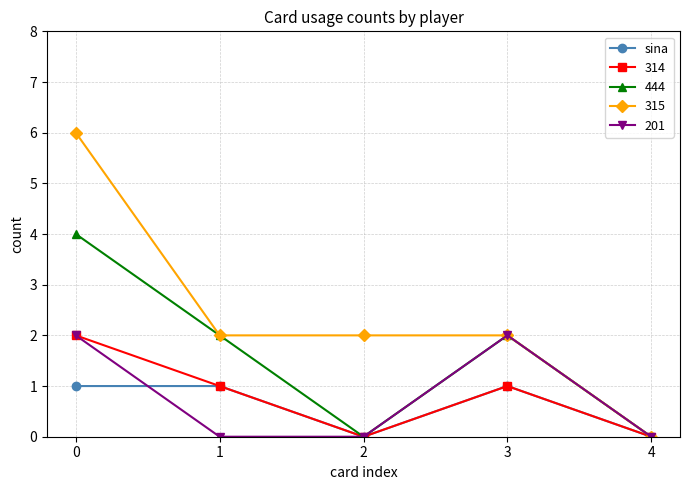

True or false: sina has more than 2 interior local peaks.

False